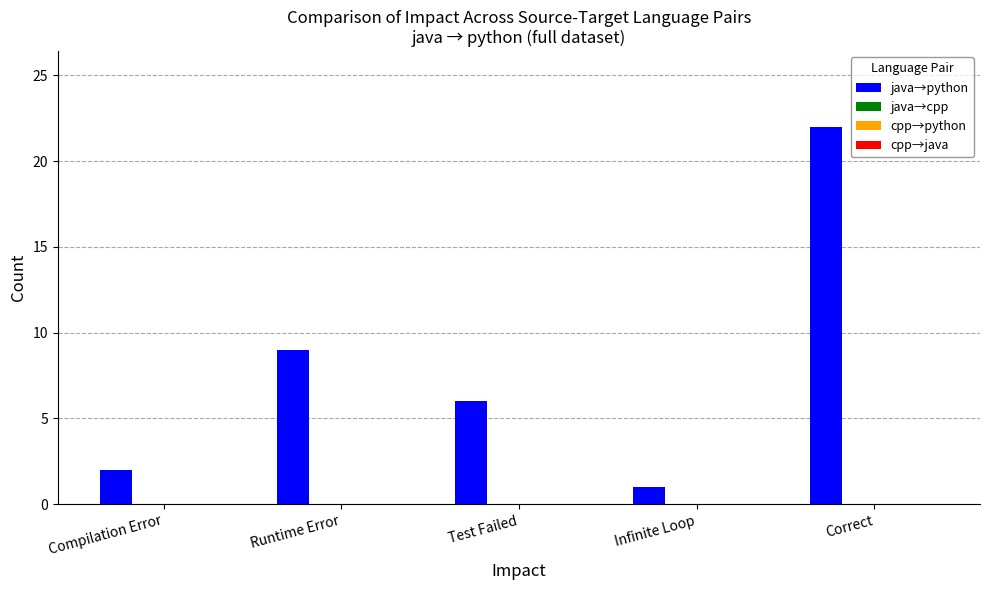

What is the maximum value shown in the chart?

22